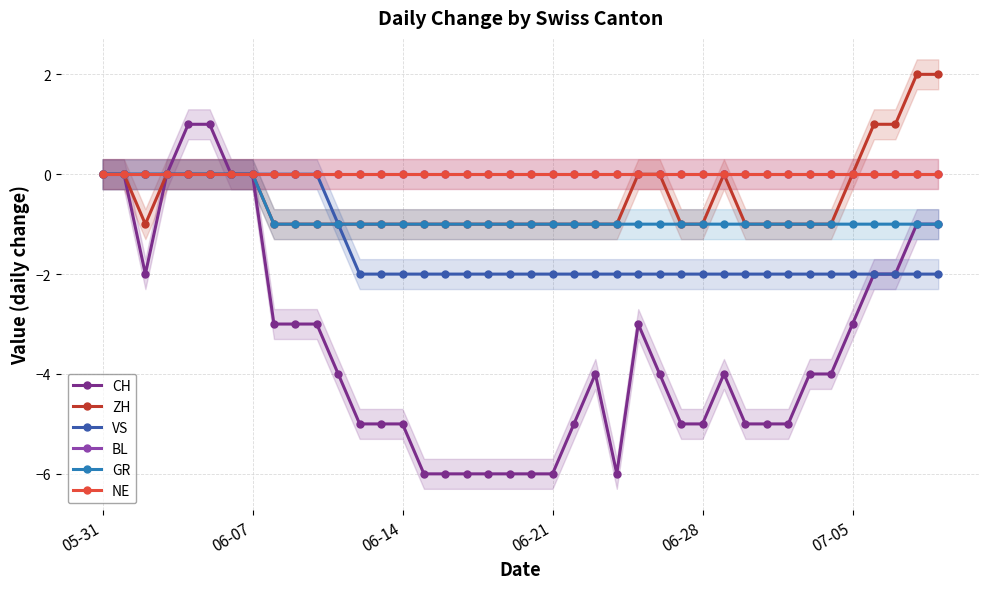

What are all the series names shown in the legend?

CH, ZH, VS, BL, GR, NE